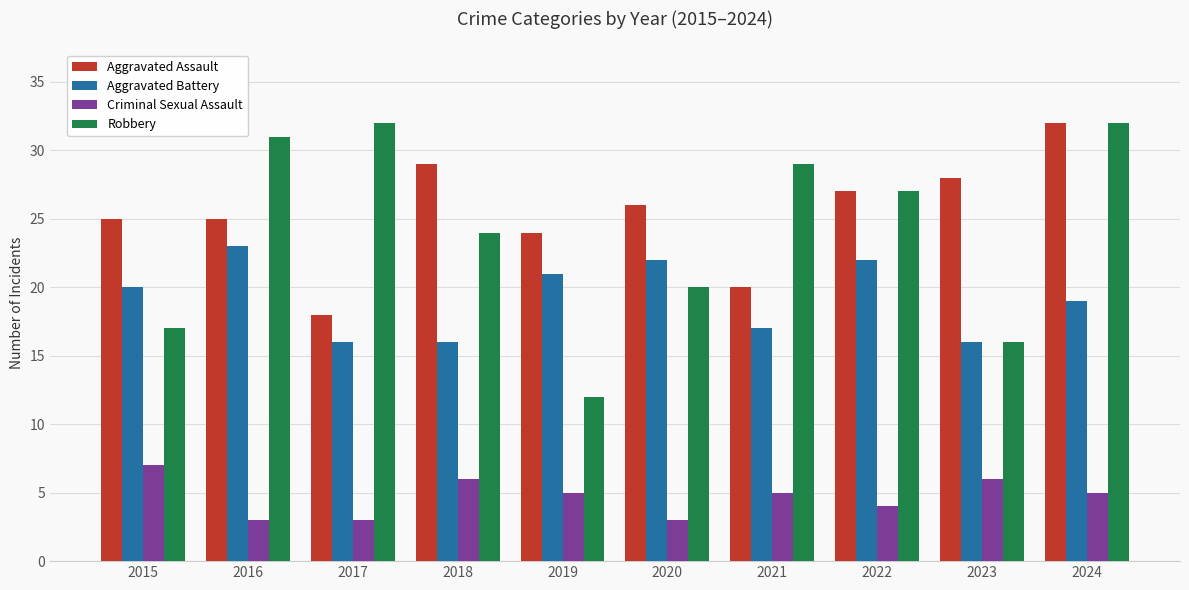

Which category has the highest value in the Aggravated Assault series?

2024